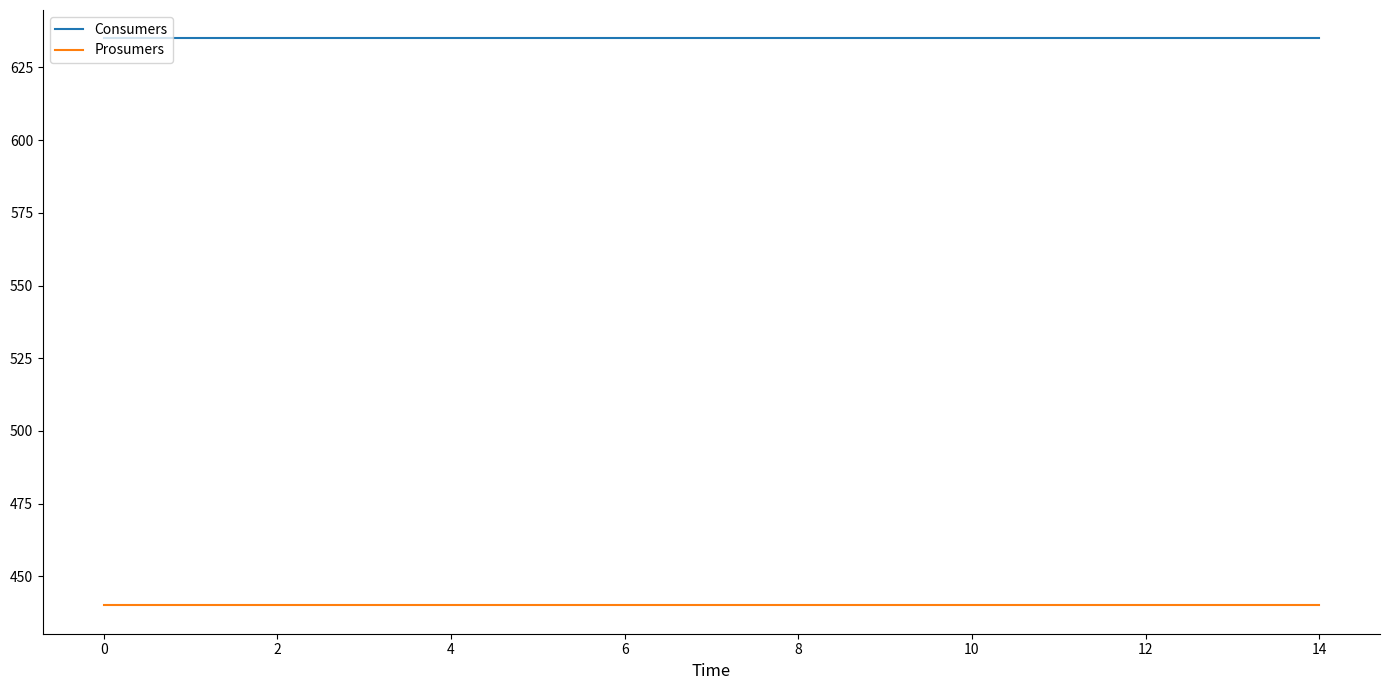

What is the smallest value displayed?

440